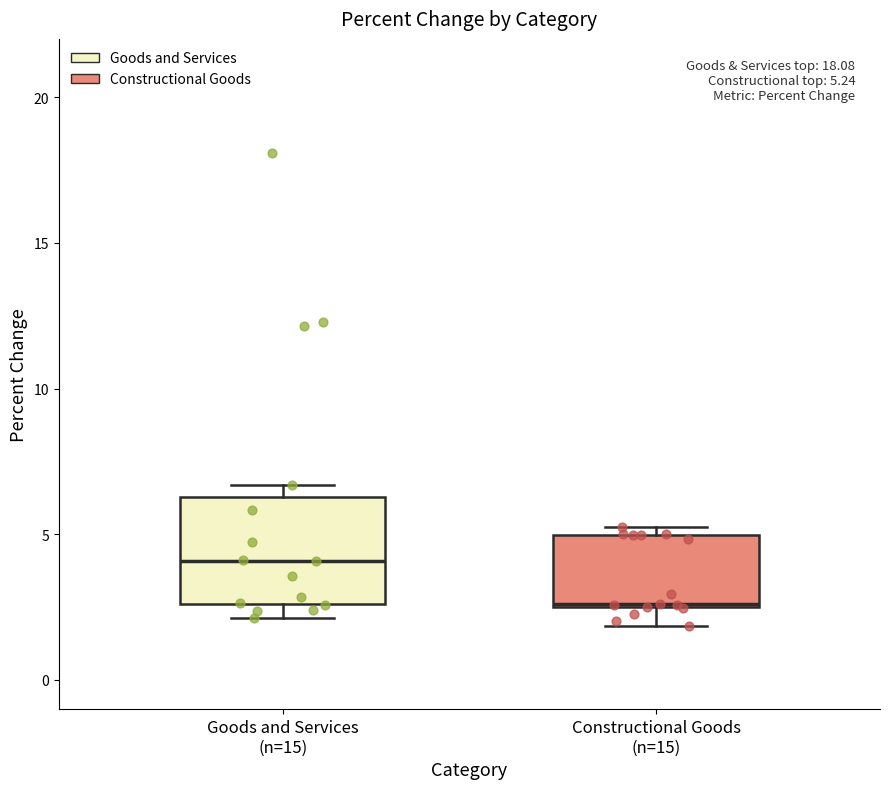

Which box's median line is the highest?

Goods and Services (n=15)